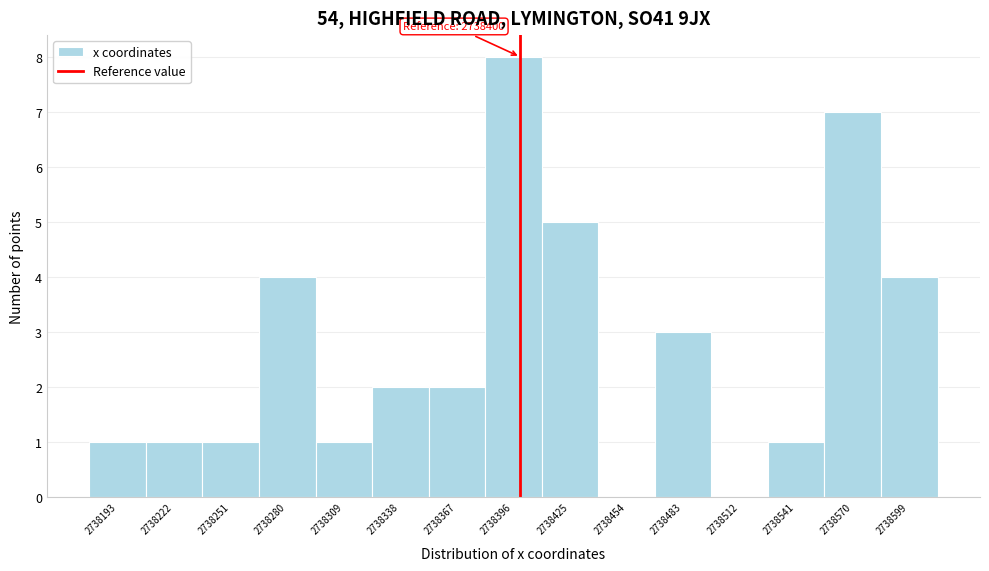

Over which range of the x-axis is the bar tallest?

2738380 to 2738410